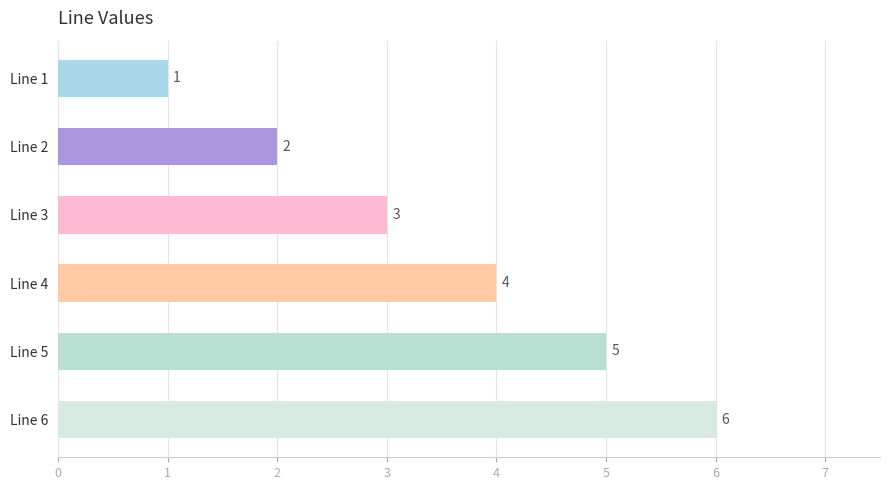

Count the number of data series in this chart.

1